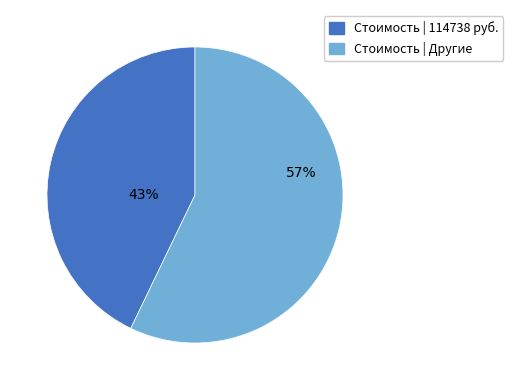

Count the number of slices in the pie.

2